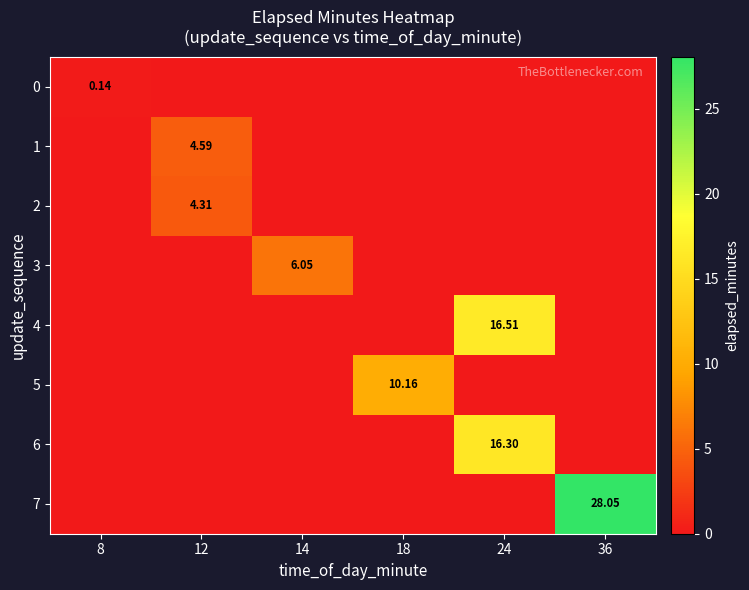

Which has a higher value, 24 or 12?

24